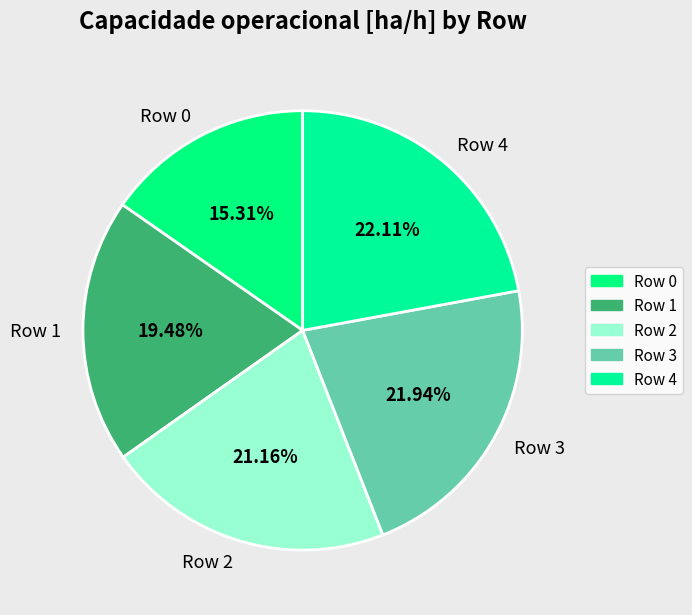

How many slices are in this pie chart?

5